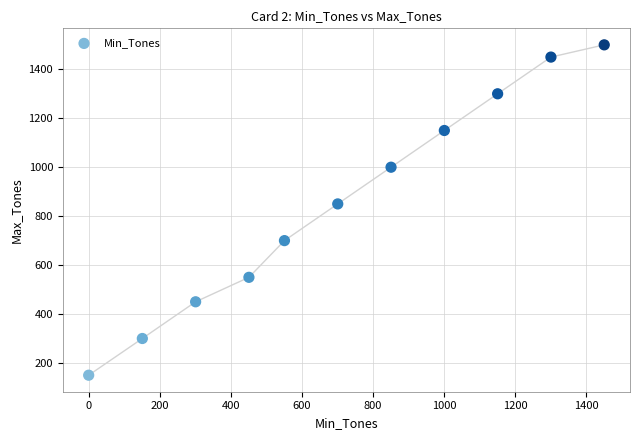

What Y value in the scatter plot is closest to 825?

850